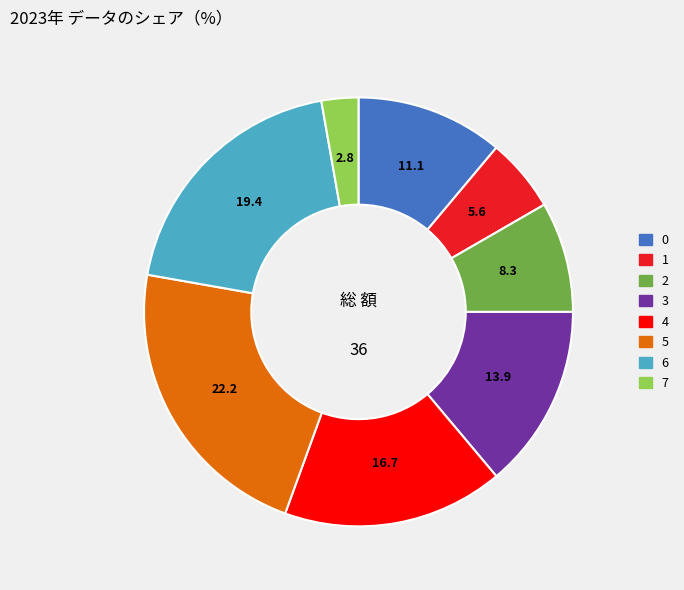

Is it true that 5 is 22% of the pie?

True